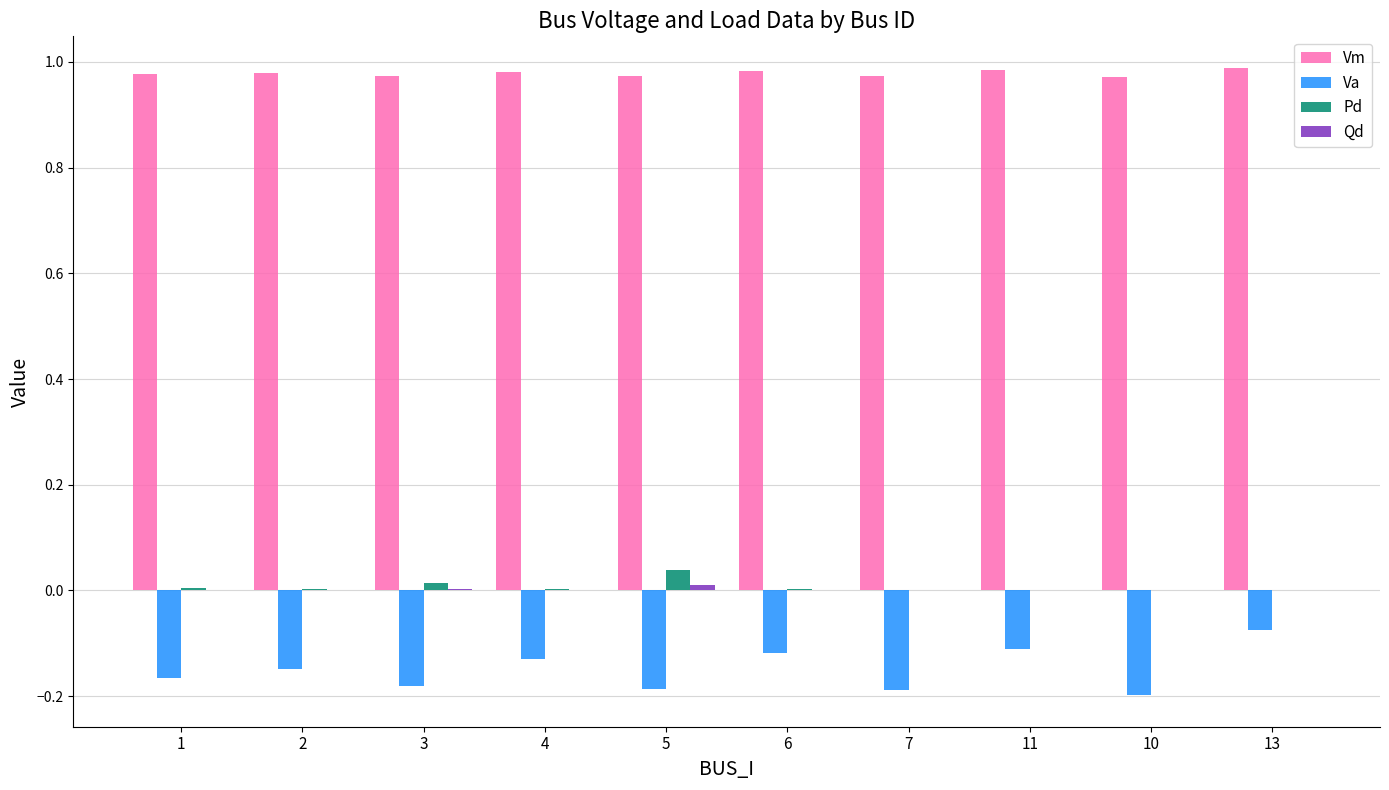

True or false: Va has a value of -0.1 at 2.

True